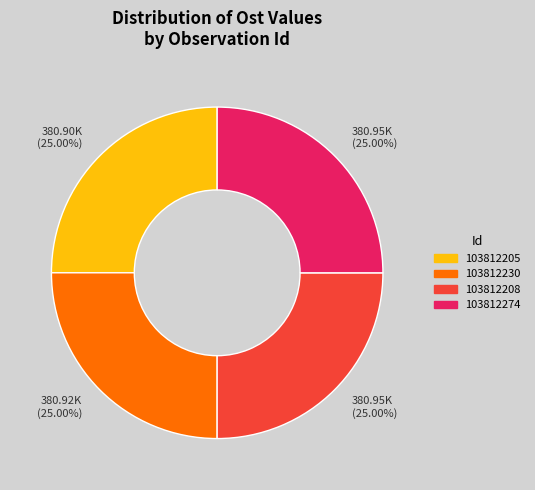

Is there any slice that represents more than half of the pie?

No